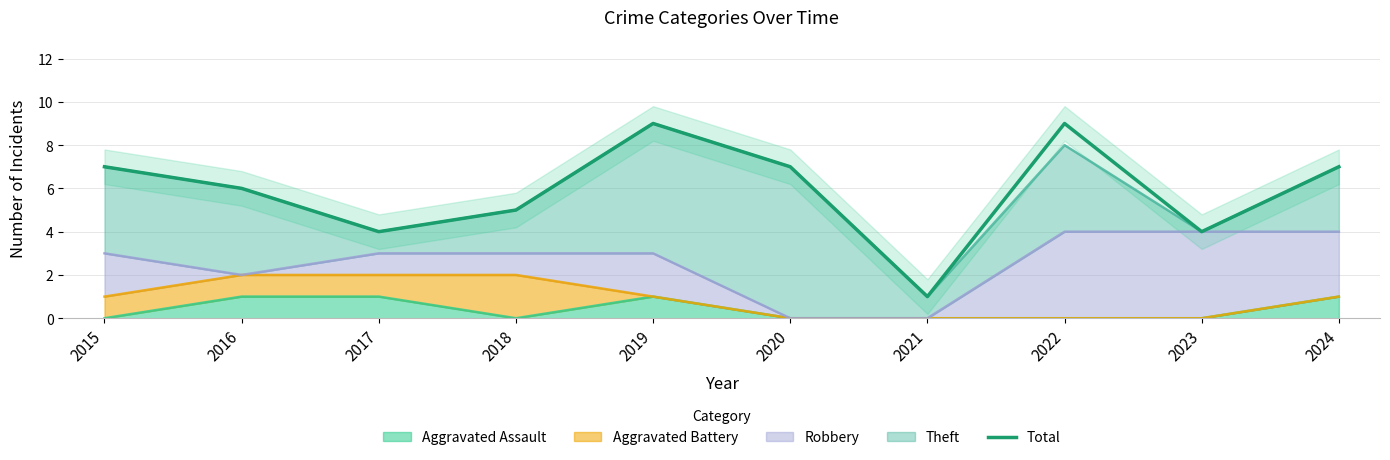

Count the number of data series in this chart.

1